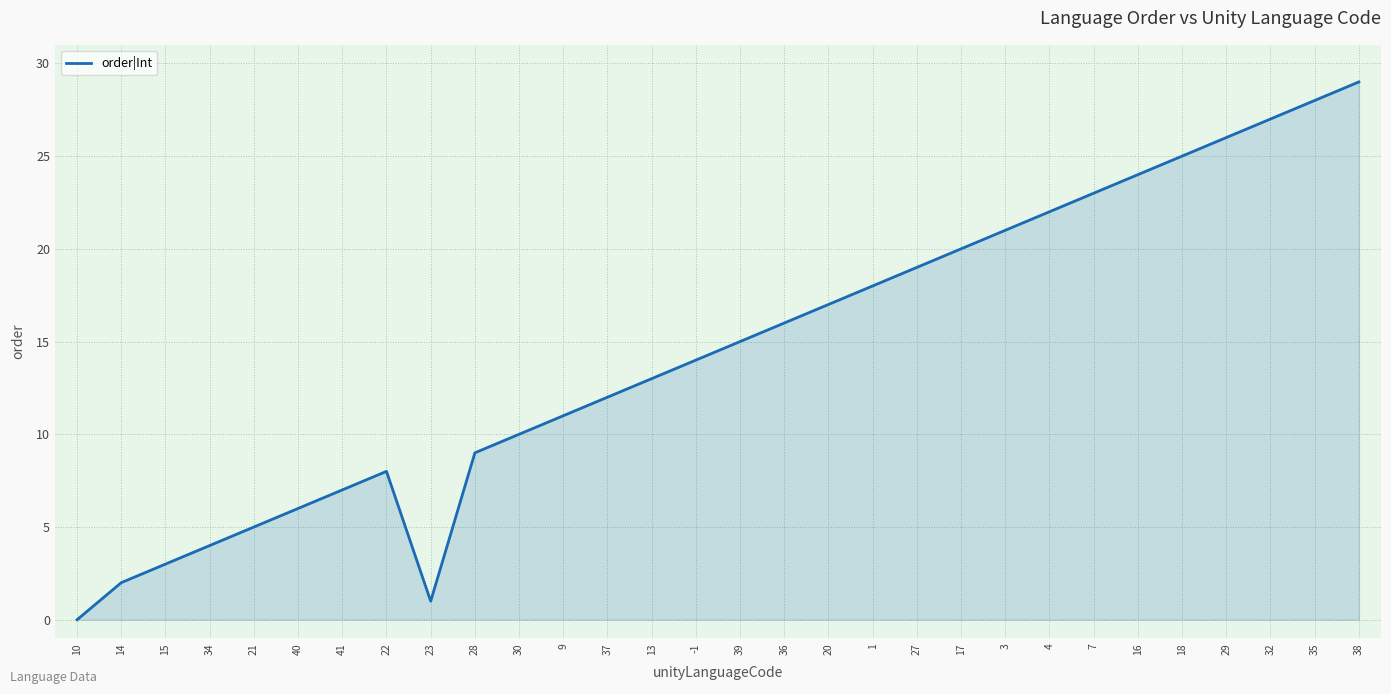

How many interior local valleys (lower than both neighbors) does the data have?

1